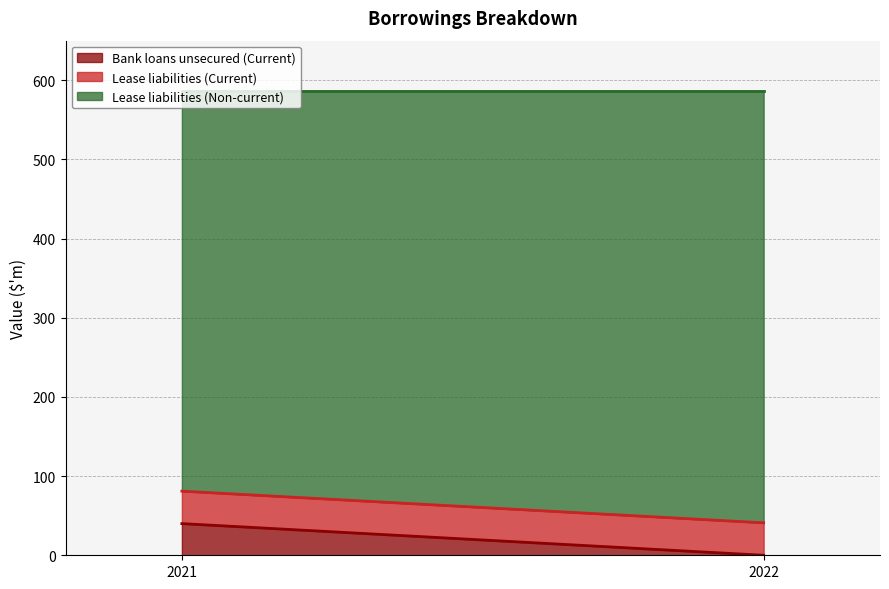

Between 2021 and 2022, which series saw the biggest shift?

Bank loans unsecured (Current)